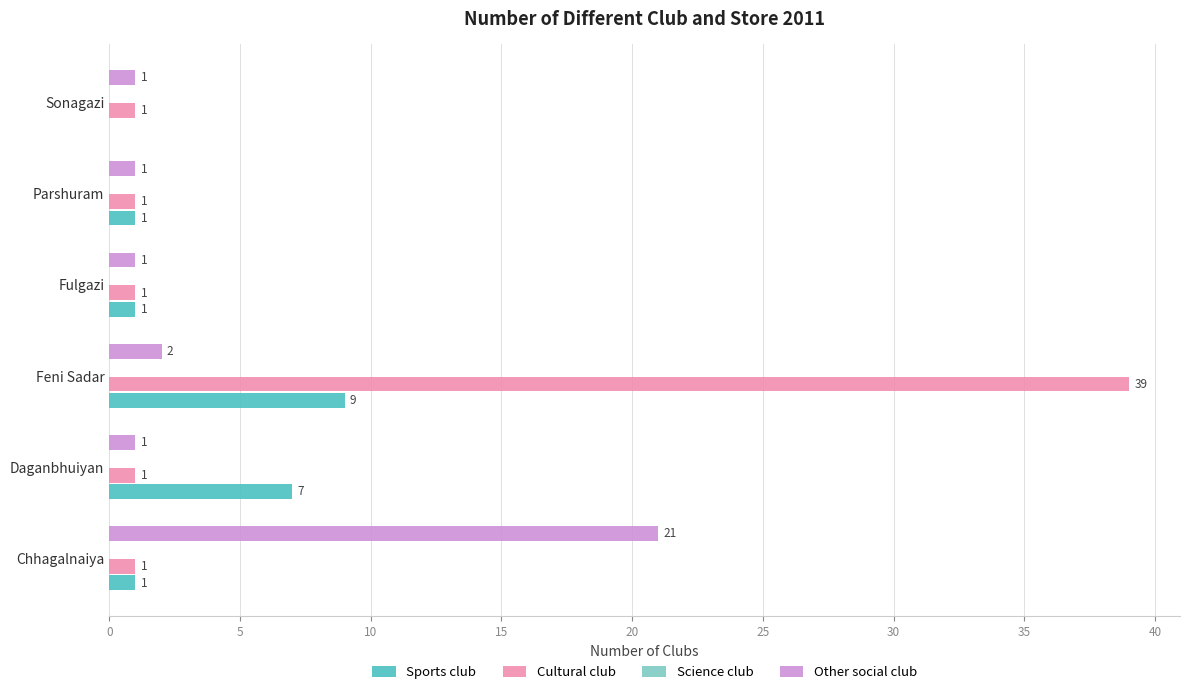

Which category has the highest value in the Other social club series?

Chhagalnaiya